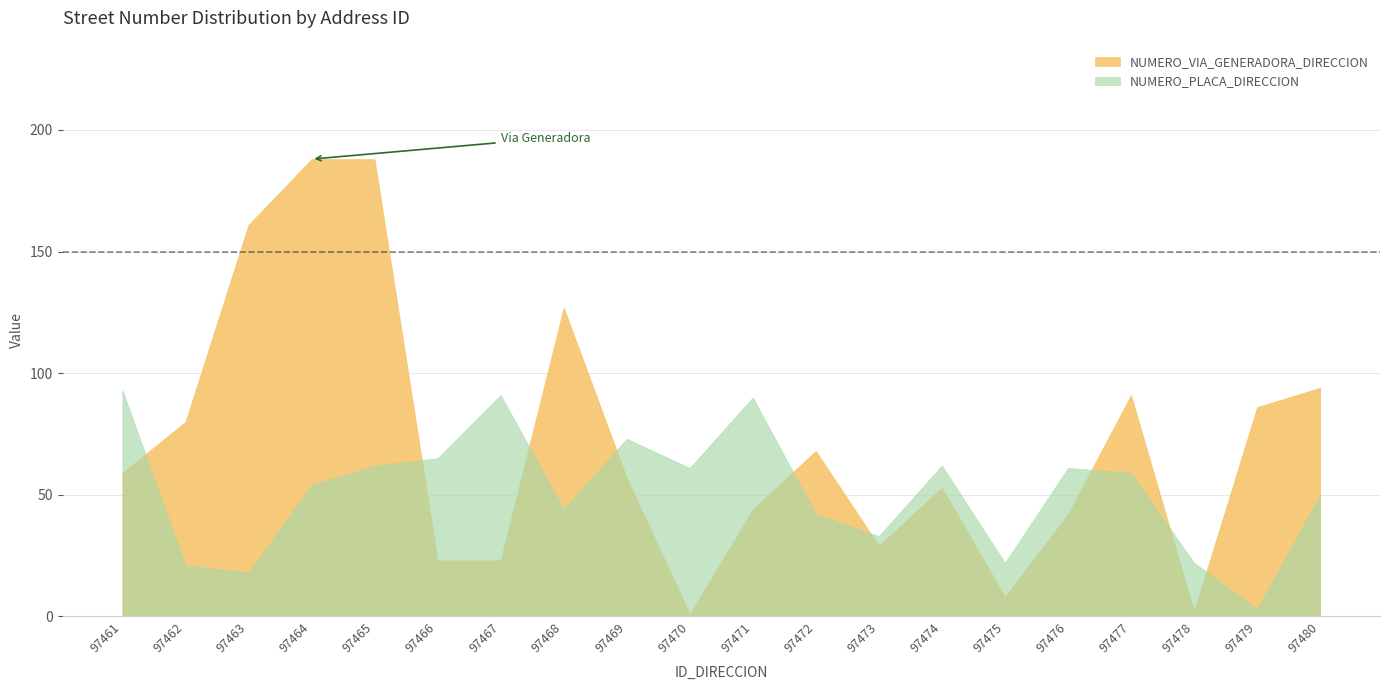

Between 97464 and 97466, which is larger?

97464